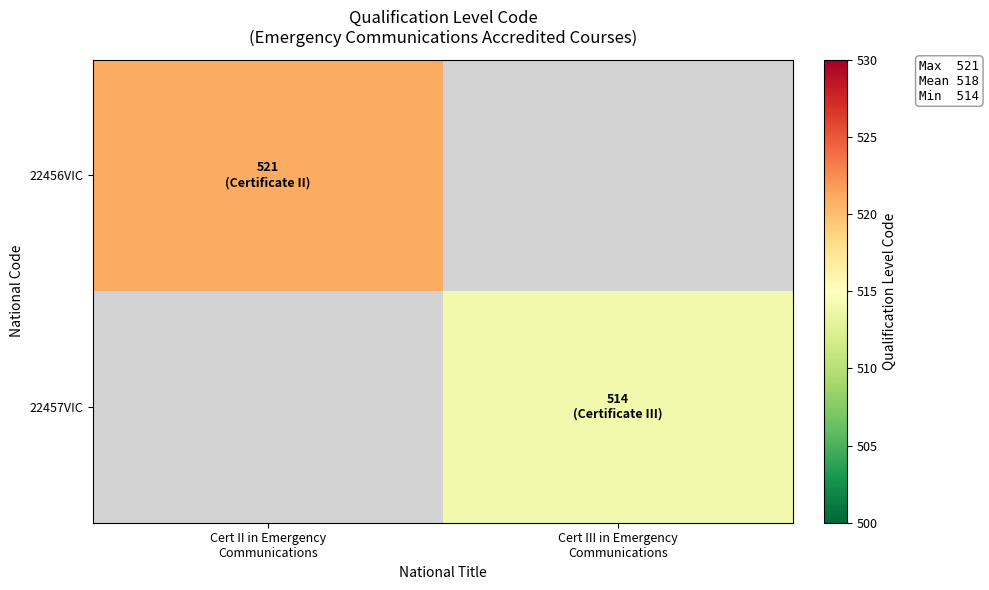

Reading left to right, transcribe all the data shown in this chart.

22456VIC: Cert II in Emergency
Communications=521	Cert III in Emergency
Communications=0
22457VIC: Cert II in Emergency
Communications=0	Cert III in Emergency
Communications=514